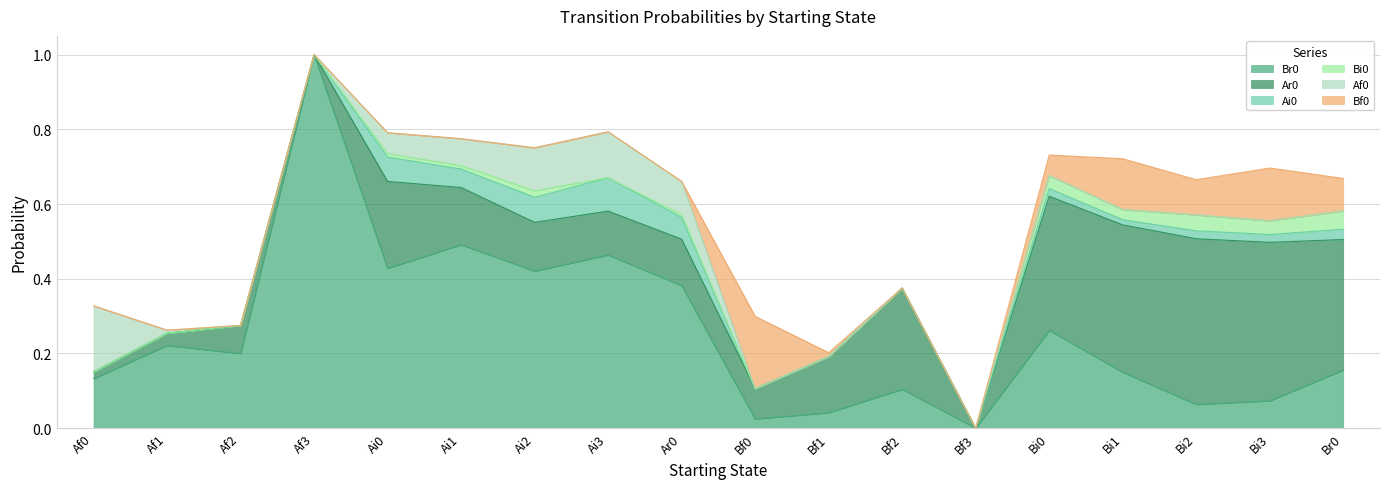

At which label is Bf0 closest to 0?

Af0